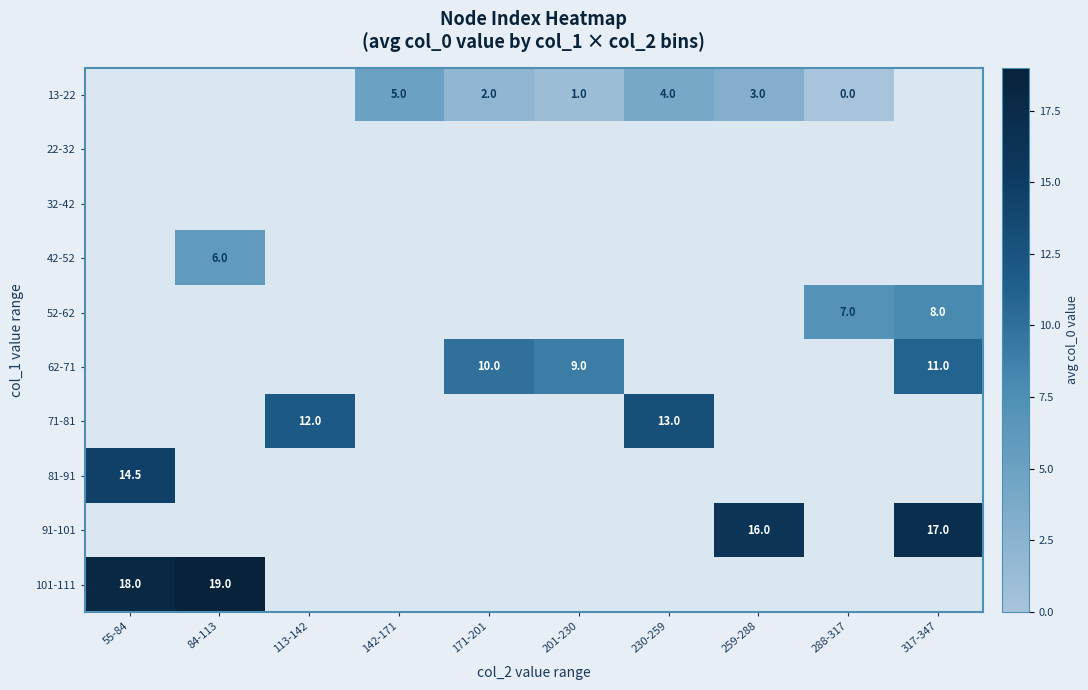

The value of 71-81 at 230-259 is 21.1. True or false?

False